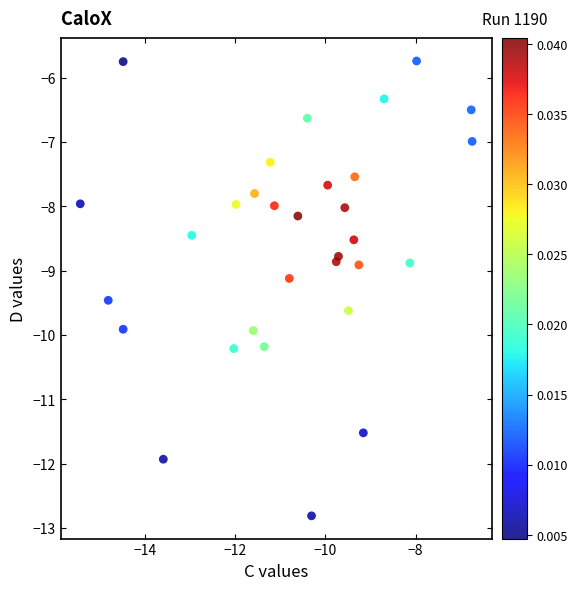

What is the range of X values (max minus min)?

8.7